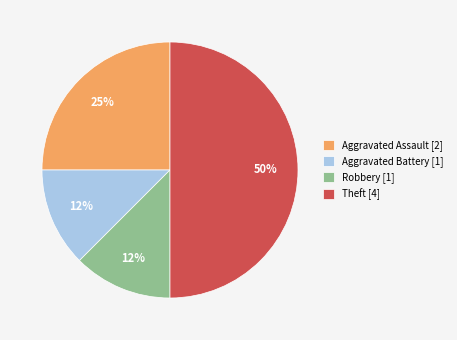

How many slices are in this pie chart?

4